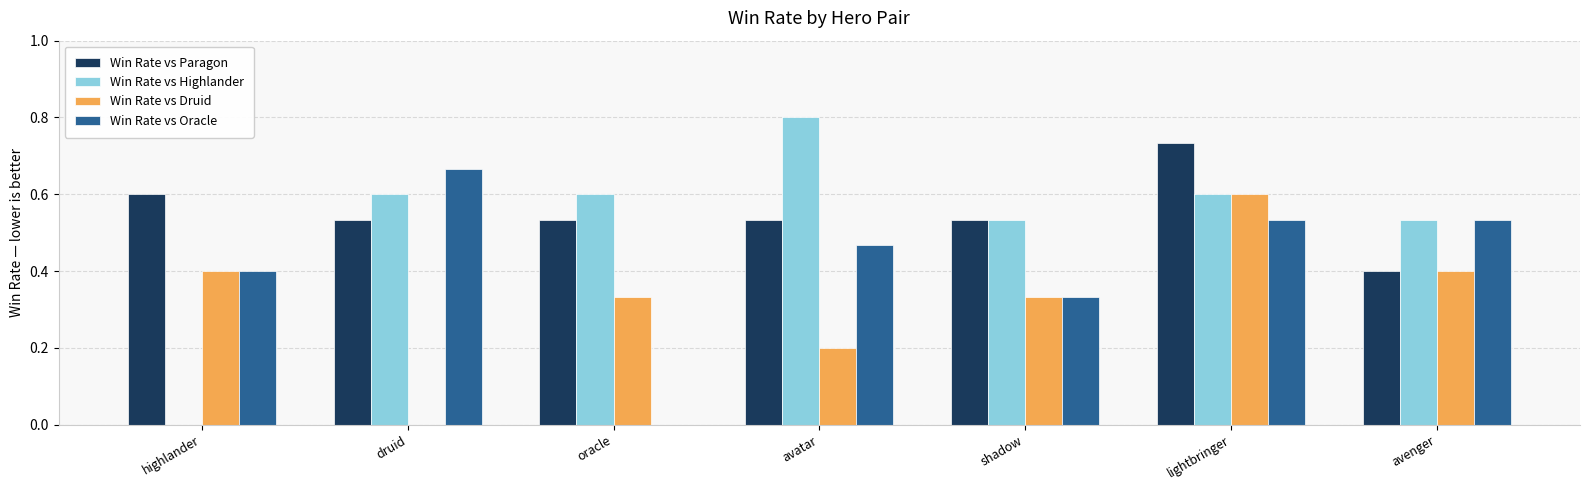

At which category is the sum across all series the highest?

lightbringer